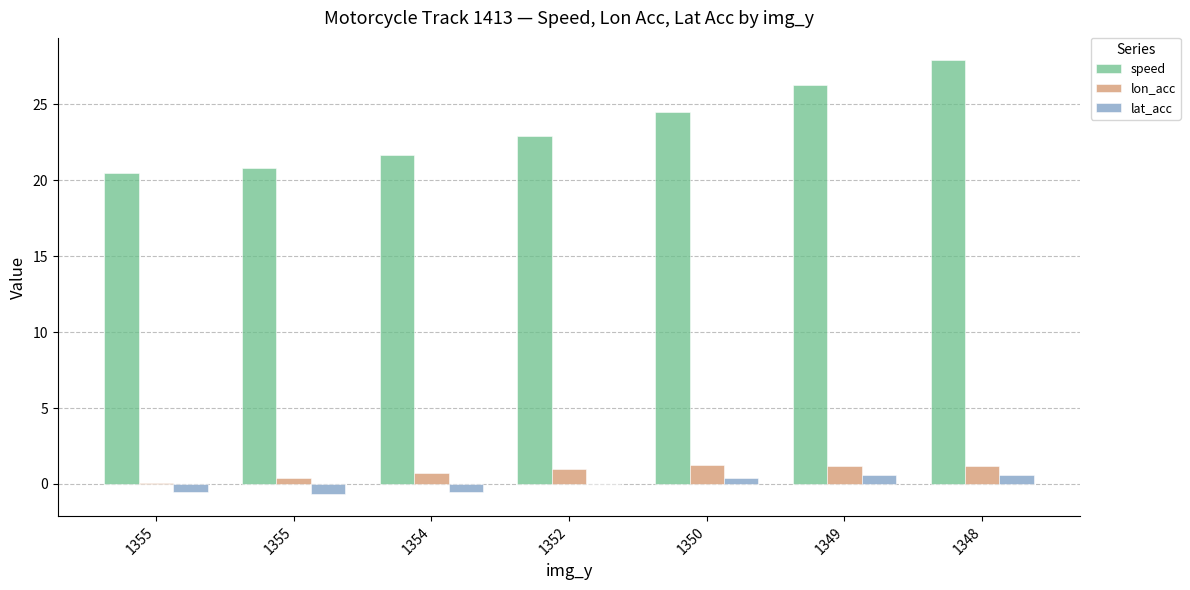

Are the bars grouped side by side (vs. stacked)?

Yes